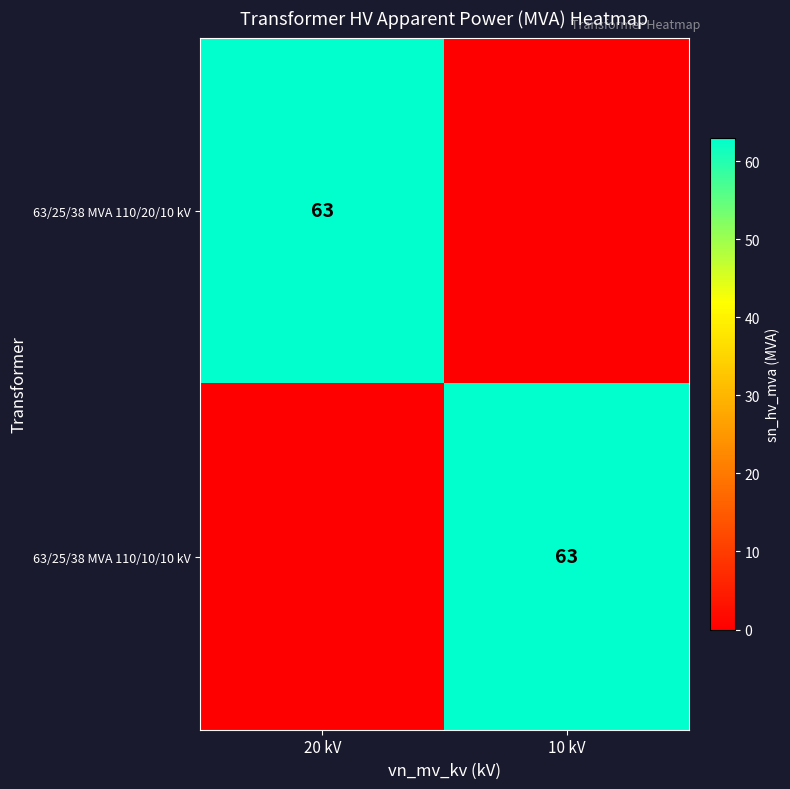

True or false: 63/25/38 MVA 110/10/10 kV has a value of 102 at 10 kV.

False